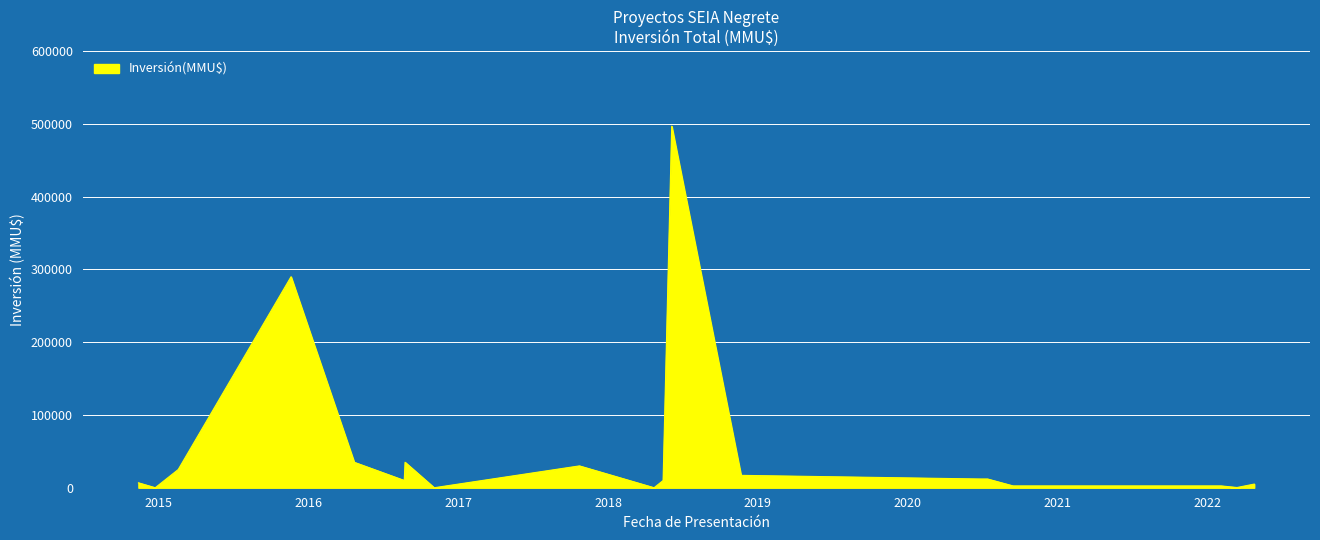

What is the maximum value shown in the chart?

497000